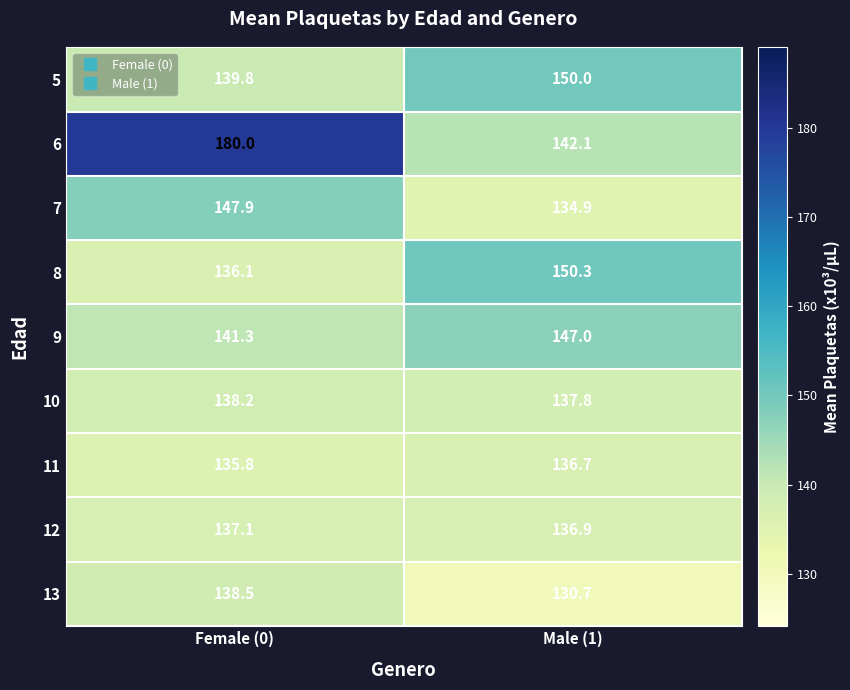

Reading right to left, list all the values displayed in this chart.

5: Male (1)=150.0	Female (0)=139.8
6: Male (1)=142.1	Female (0)=180.0
7: Male (1)=134.9	Female (0)=147.9
8: Male (1)=150.3	Female (0)=136.1
9: Male (1)=147.0	Female (0)=141.3
10: Male (1)=137.8	Female (0)=138.2
11: Male (1)=136.7	Female (0)=135.8
12: Male (1)=136.9	Female (0)=137.1
13: Male (1)=130.7	Female (0)=138.5